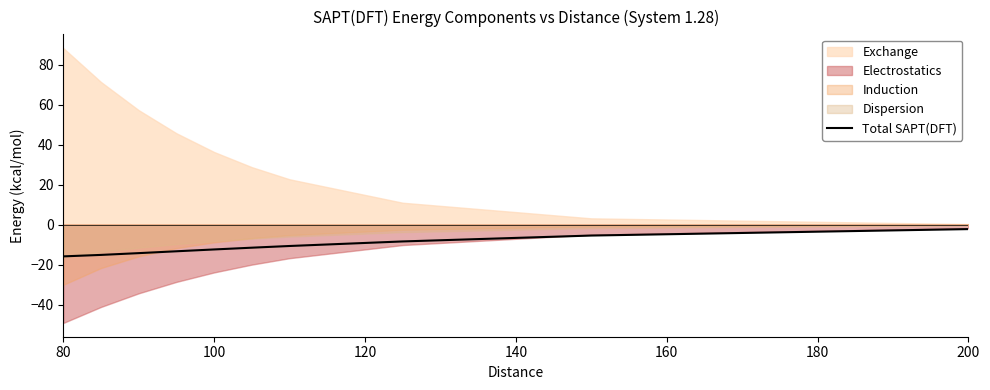

Reading left to right, what are all the values shown in this chart?

-15.9	-15.2	-14.3	-13.4	-12.5	-11.6	-10.7	-8.5	-5.5	-2.3